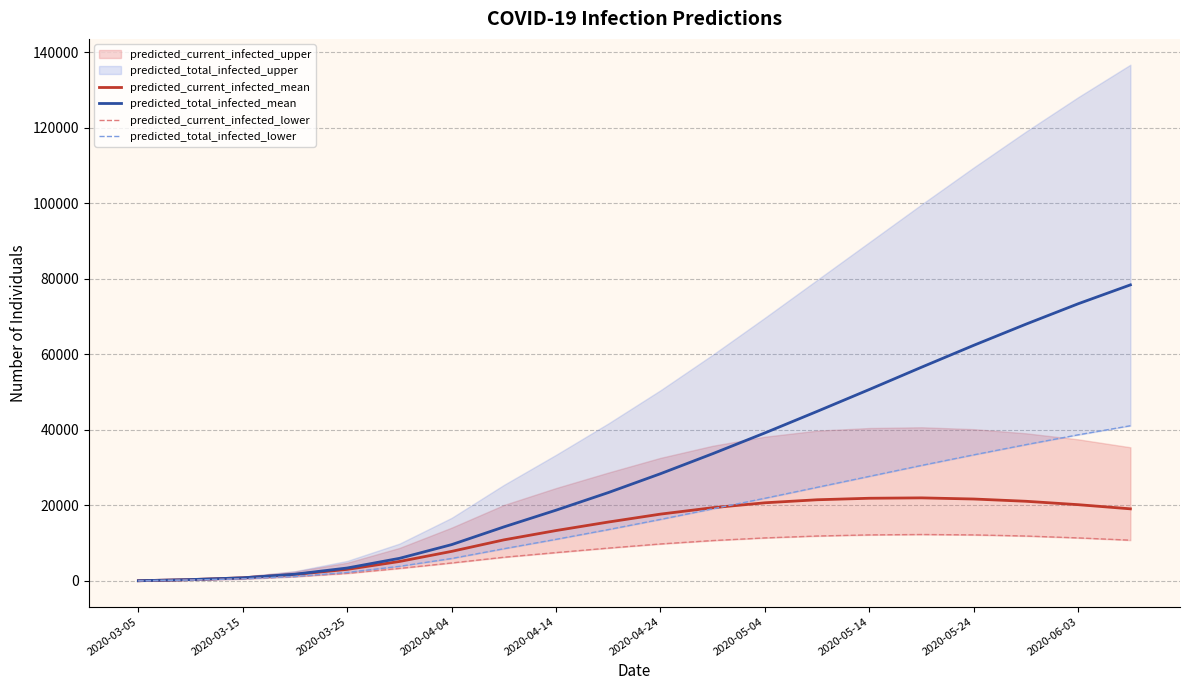

What is the difference between the predicted_current_infected_mean values at 2020-04-14 and 2020-05-14?

8549